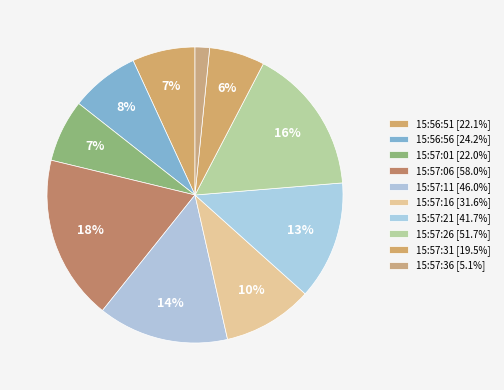

How many slices are in this pie chart?

10